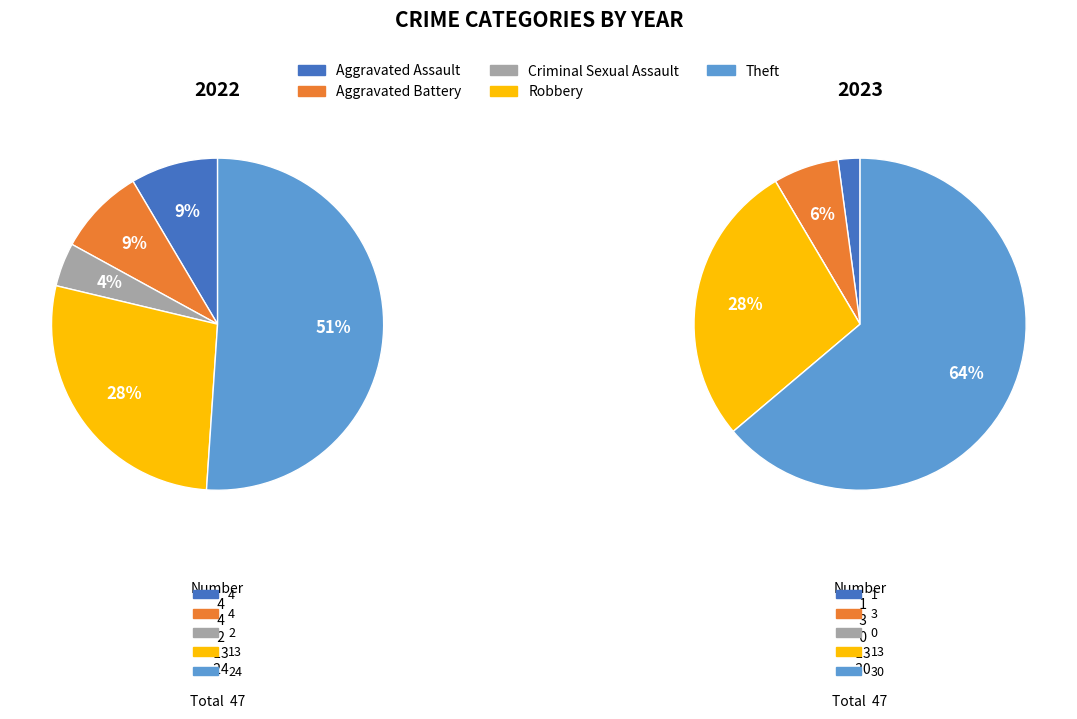

To the nearest percent, what portion does Aggravated Battery represent?

6%